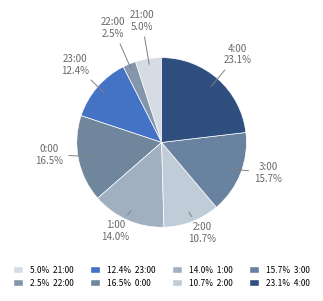

How many segments does this pie chart have?

8